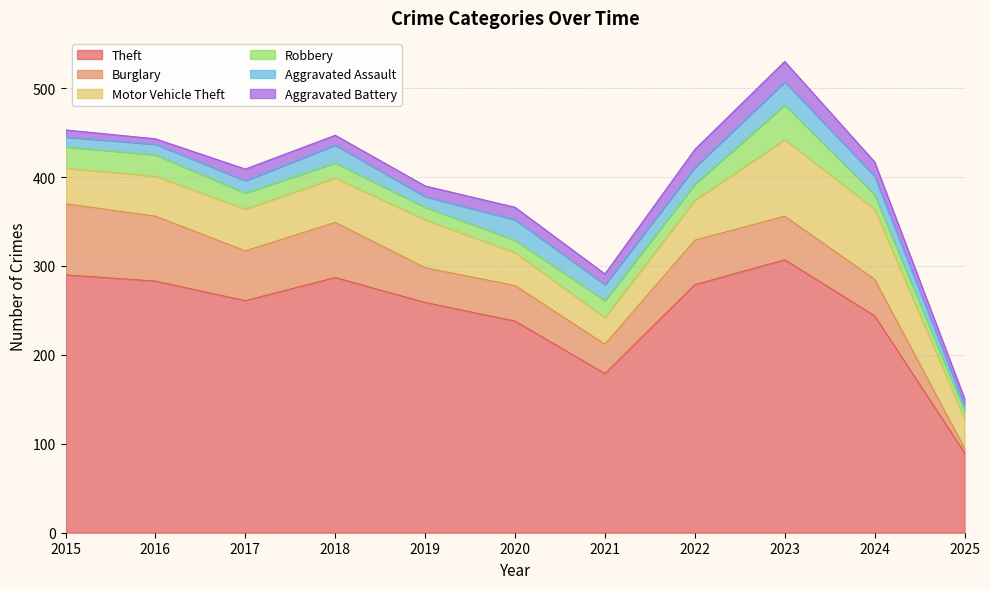

True or false: Motor Vehicle Theft and Aggravated Assault cross at least once.

False